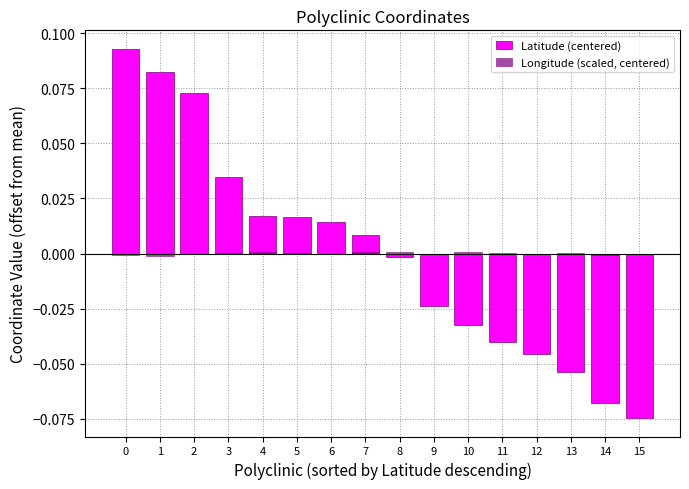

How many bars are there in total?

32